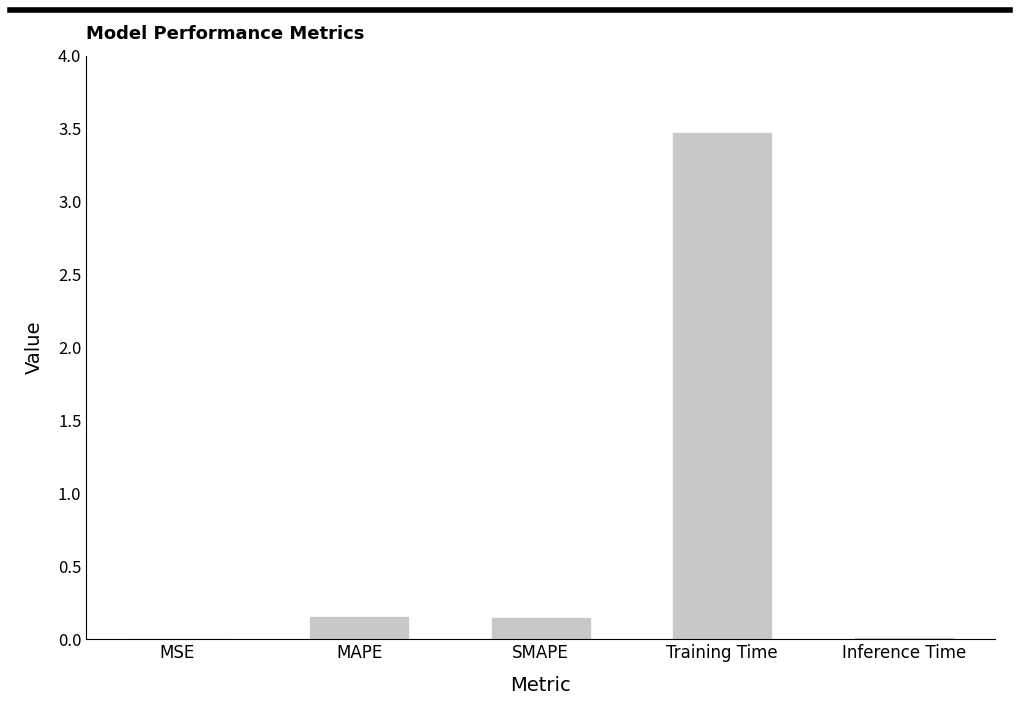

What is the sum of all values?

3.8